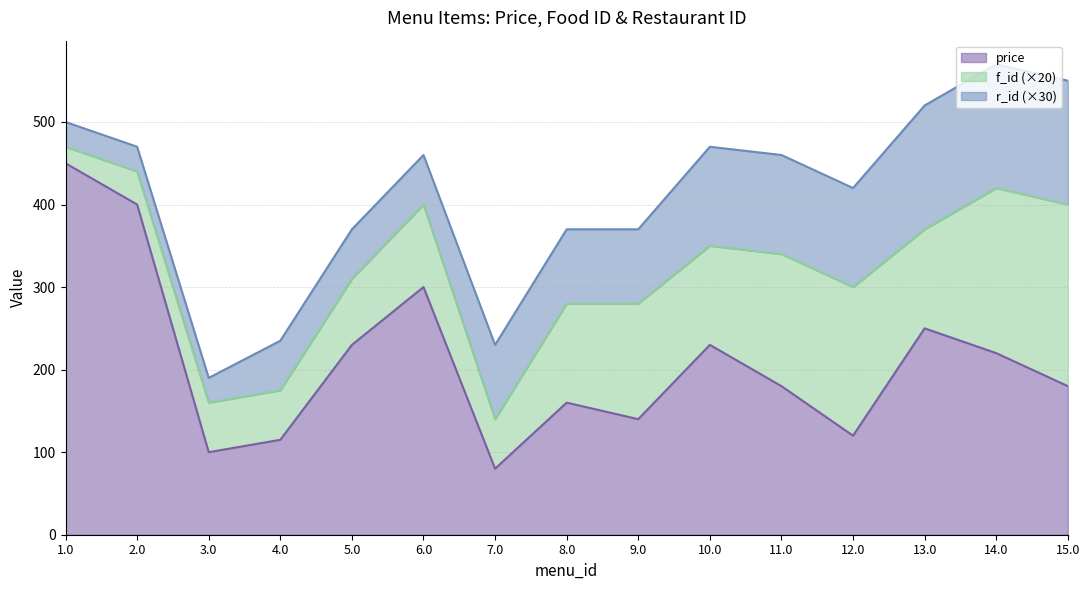

At which label does price first exceed 180?

1.0